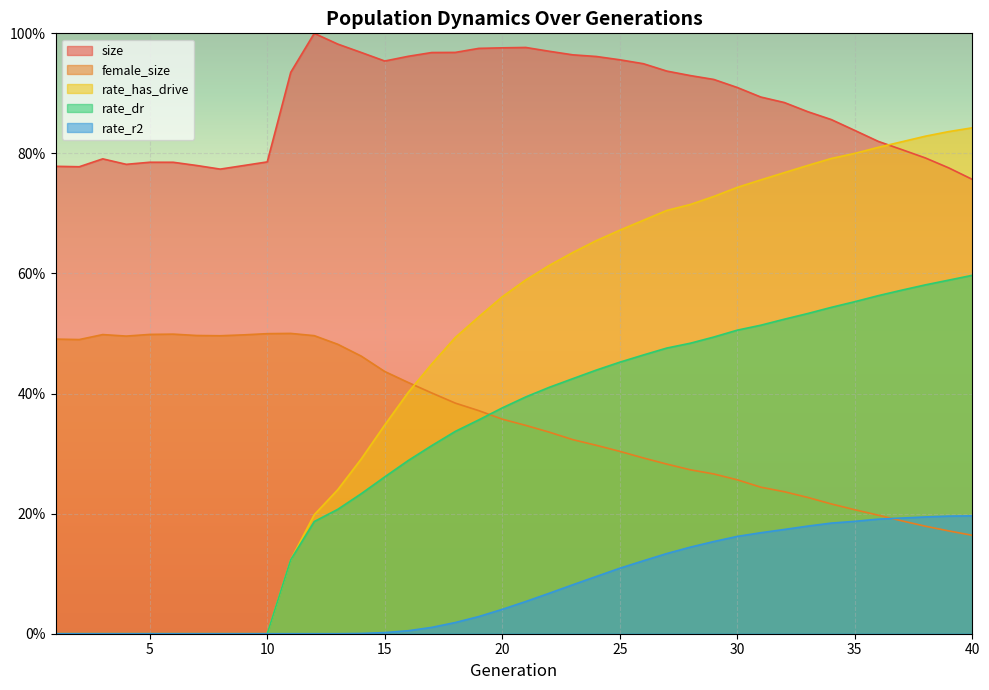

The value of rate_r2 at 9 is 0.0. True or false?

True